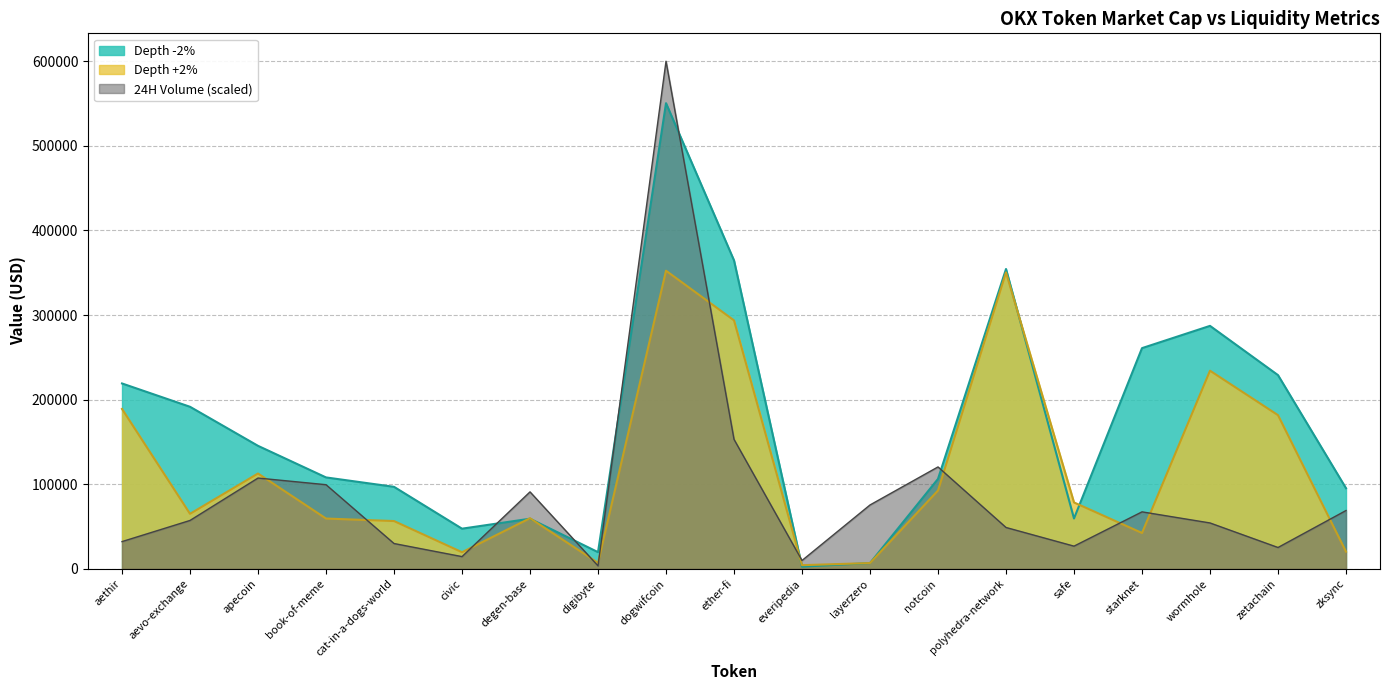

Reading left to right, what are all the values shown in this chart?

Depth +2%: aethir=188999.8	aevo-exchange=65021.8	apecoin=112663.1	book-of-meme=59431.4	cat-in-a-dogs-world=56469.6	civic=19620.3	degen-base=59804.1	digibyte=7050.4	dogwifcoin=352384.6	ether-fi=293692.1	everipedia=4309.3	layerzero=6800.5	notcoin=92582.9	polyhedra-network=350373.7	safe=78447.2	starknet=42379.9	wormhole=234184.9	zetachain=181633.0	zksync=20272.9
Depth -2%: aethir=219108.7	aevo-exchange=191533.5	apecoin=145367.4	book-of-meme=108032.5	cat-in-a-dogs-world=96916.3	civic=47450.3	degen-base=59226.9	digibyte=19690.1	dogwifcoin=550411.4	ether-fi=364572.9	everipedia=2573.5	layerzero=6779.1	notcoin=106311.0	polyhedra-network=354401.8	safe=59495.7	starknet=260857.8	wormhole=287178.3	zetachain=228957.1	zksync=95256.1
24H Volume (USD): aethir=32178.5	aevo-exchange=57171.1	apecoin=107296.7	book-of-meme=99434.3	cat-in-a-dogs-world=29907.1	civic=14433.0	degen-base=90954.2	digibyte=3525.1	dogwifcoin=600000.0	ether-fi=153027.6	everipedia=9851.3	layerzero=75477.8	notcoin=120435.0	polyhedra-network=48873.5	safe=26798.4	starknet=67340.5	wormhole=54224.6	zetachain=25206.7	zksync=68899.6